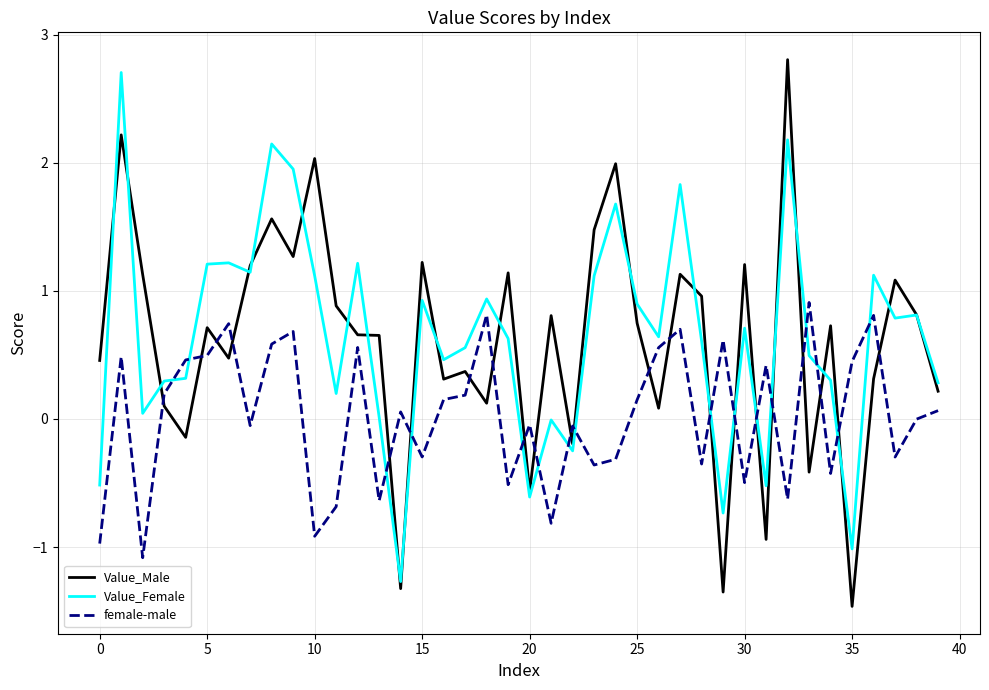

Which series ends up on top after the final intersection of Value_Male and female-male?

Value_Male